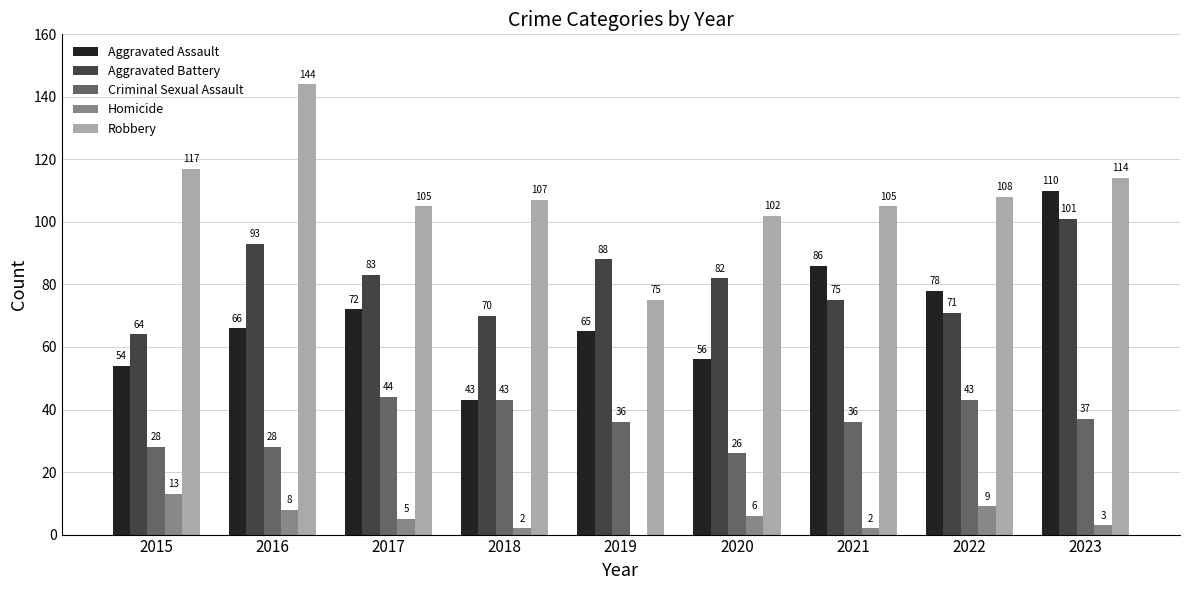

Where is Robbery nearest to the value 109?

2022